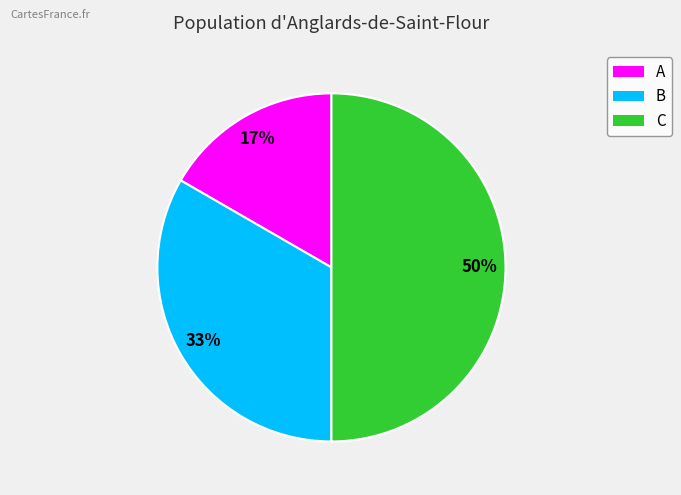

Which has a higher value, C or A?

C